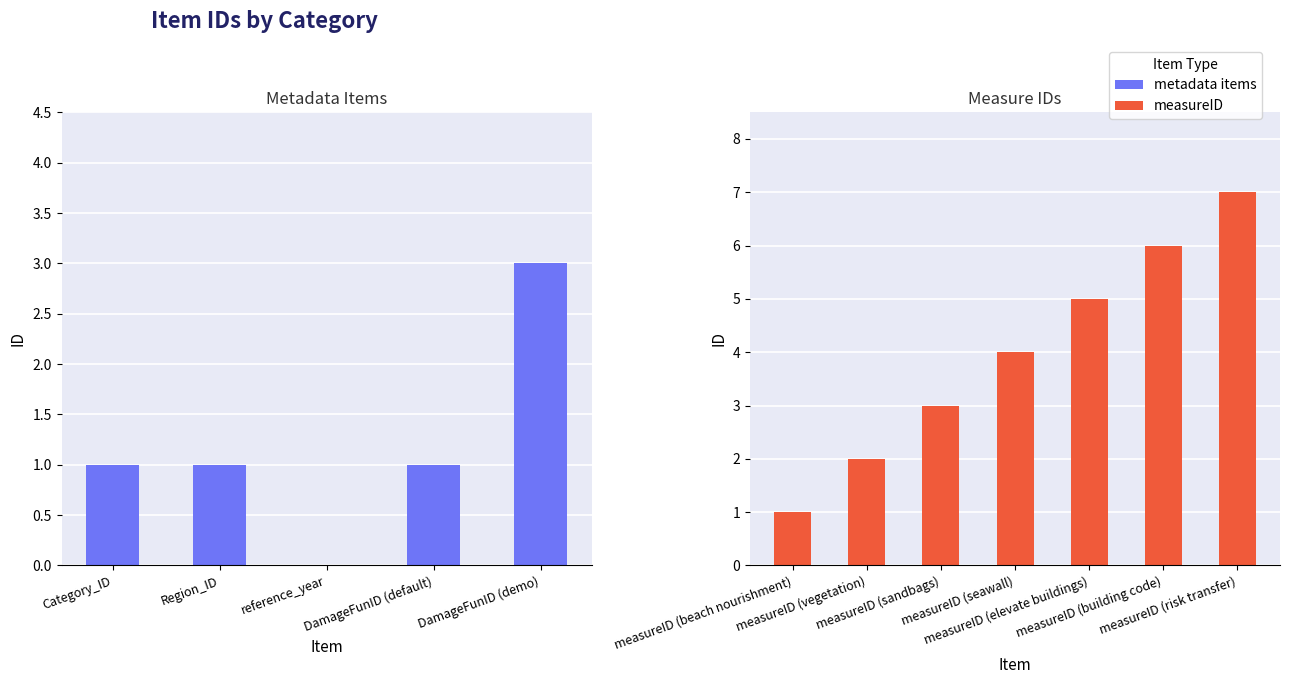

The value at measureID (beach nourishment) is 1. True or false?

True